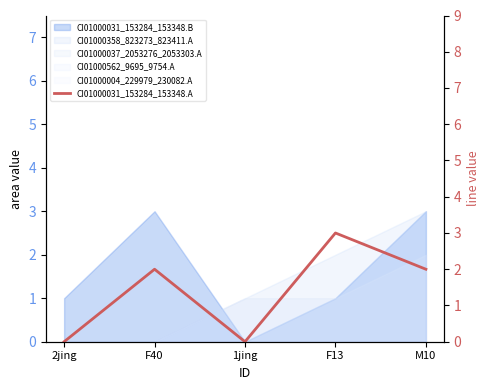

What is the difference between the second highest and minimum values?

2